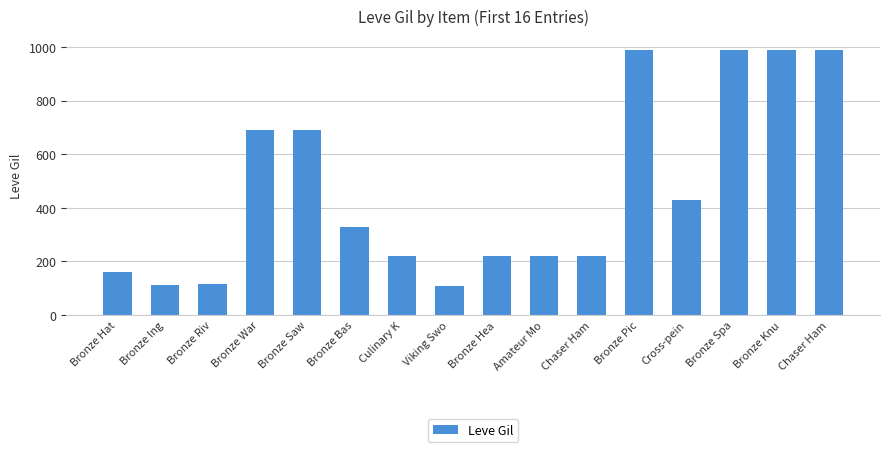

The value at Bronze Saw is 314. True or false?

False